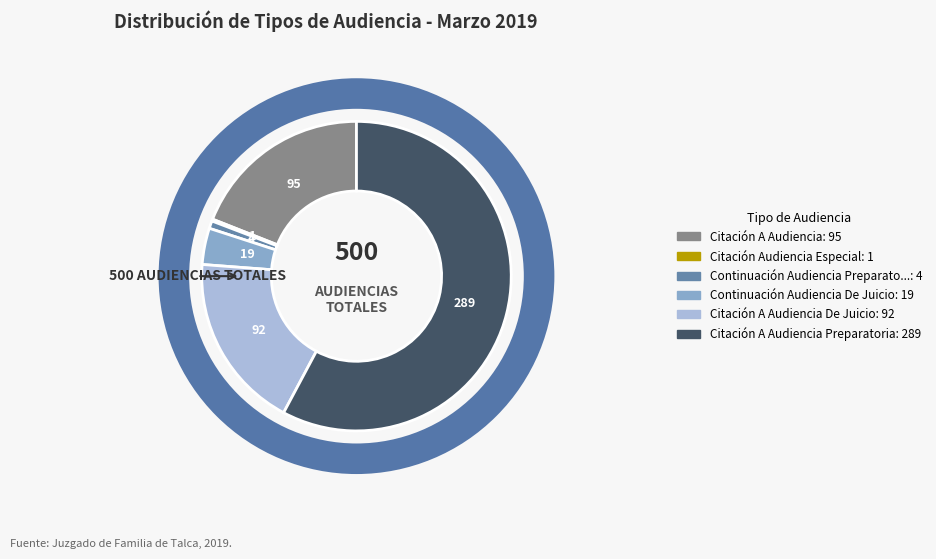

Is there a majority slice in this chart?

Yes